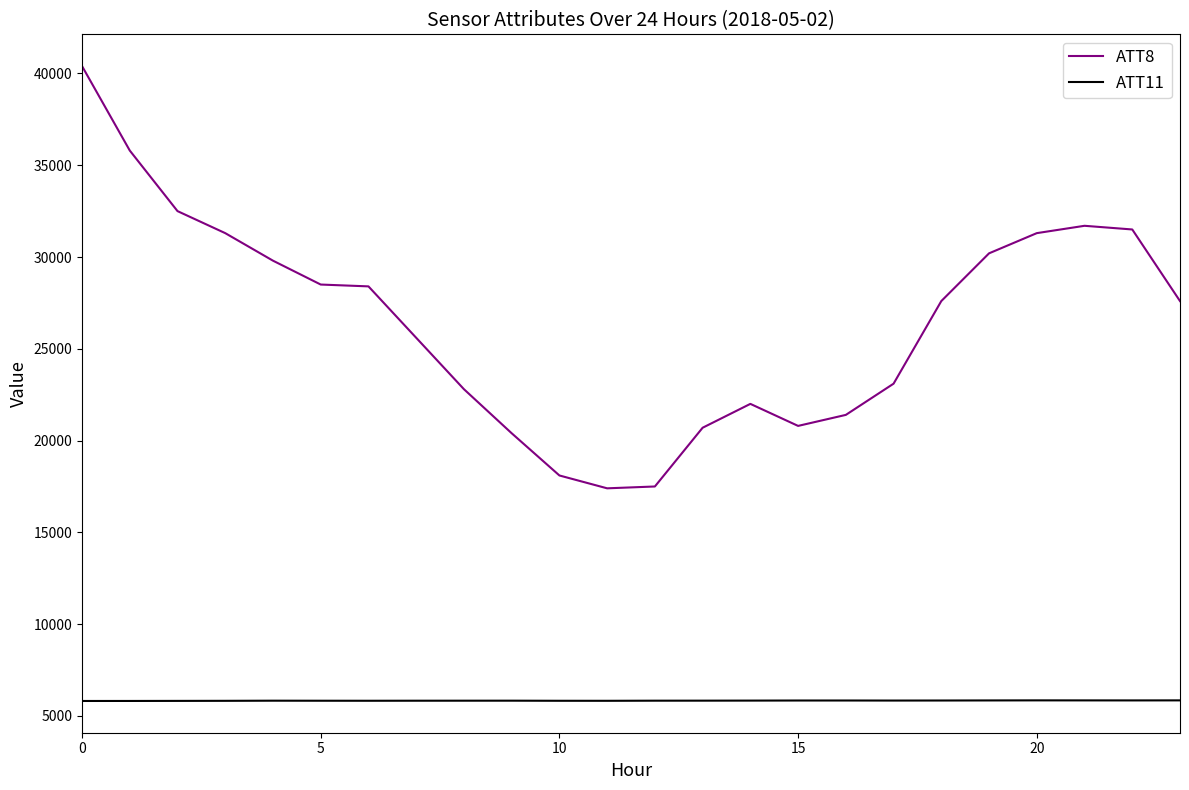

Rank the series by their average value, from lowest to highest.

ATT11, ATT8